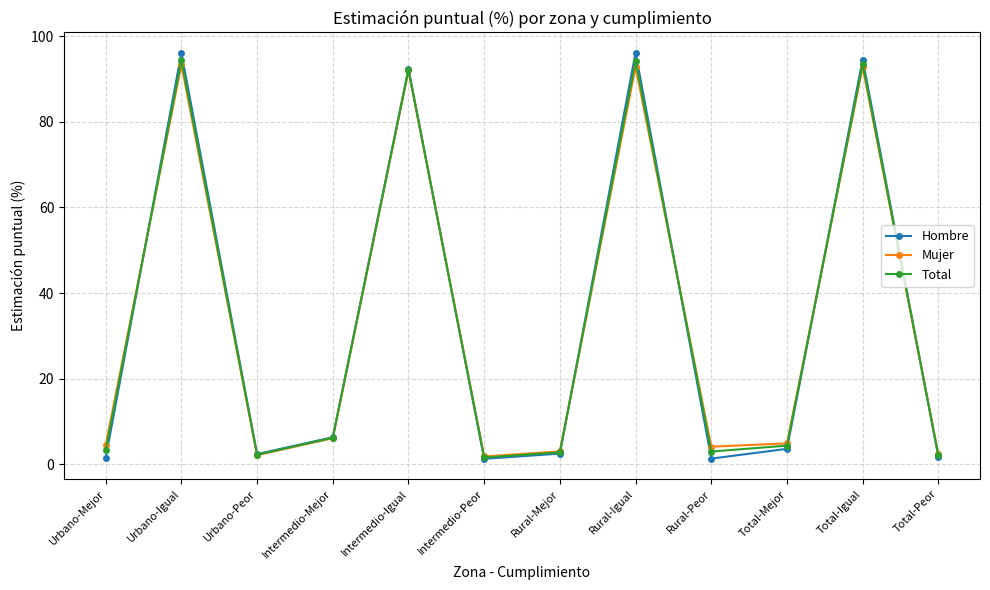

At which label is Hombre closest to 48?

Intermedio-Mejor